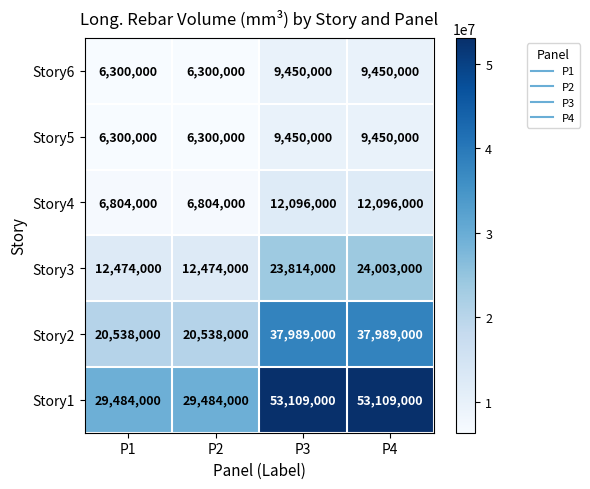

What is the spread (max minus min) of values at P2?

23184000